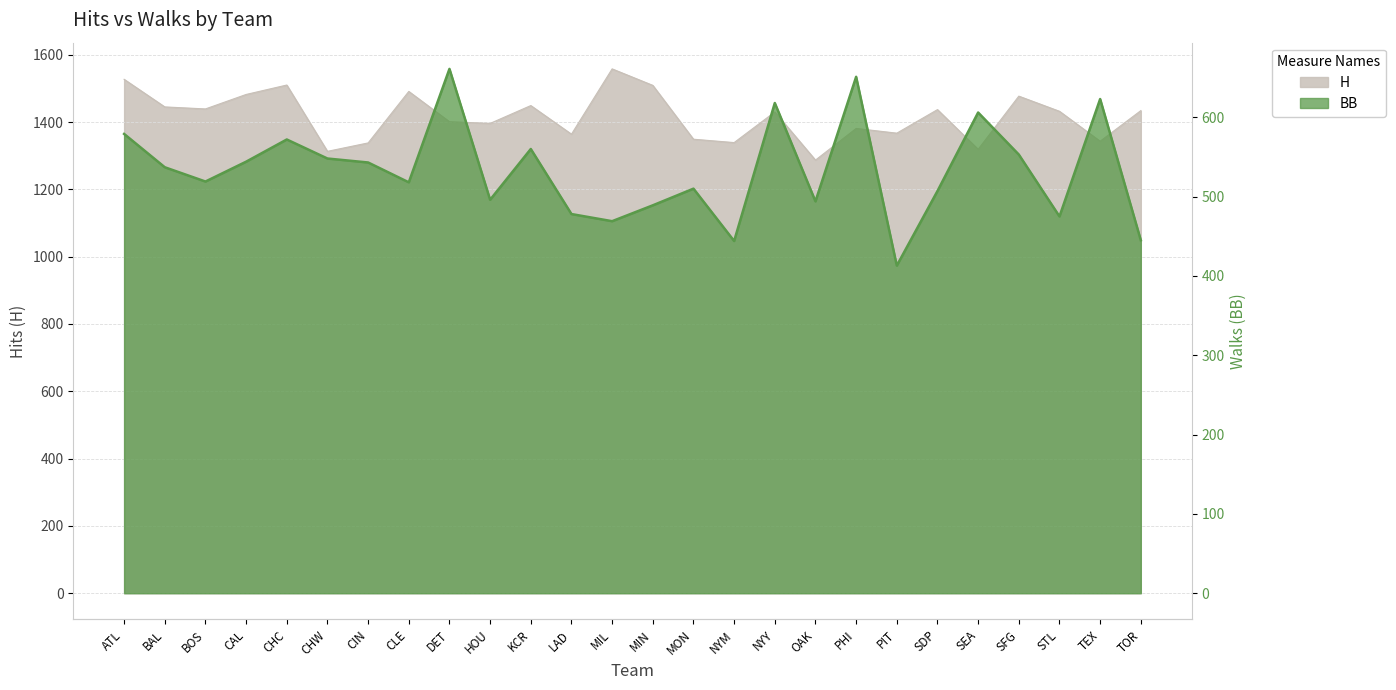

Between PHI and SEA, which series saw the biggest shift?

H